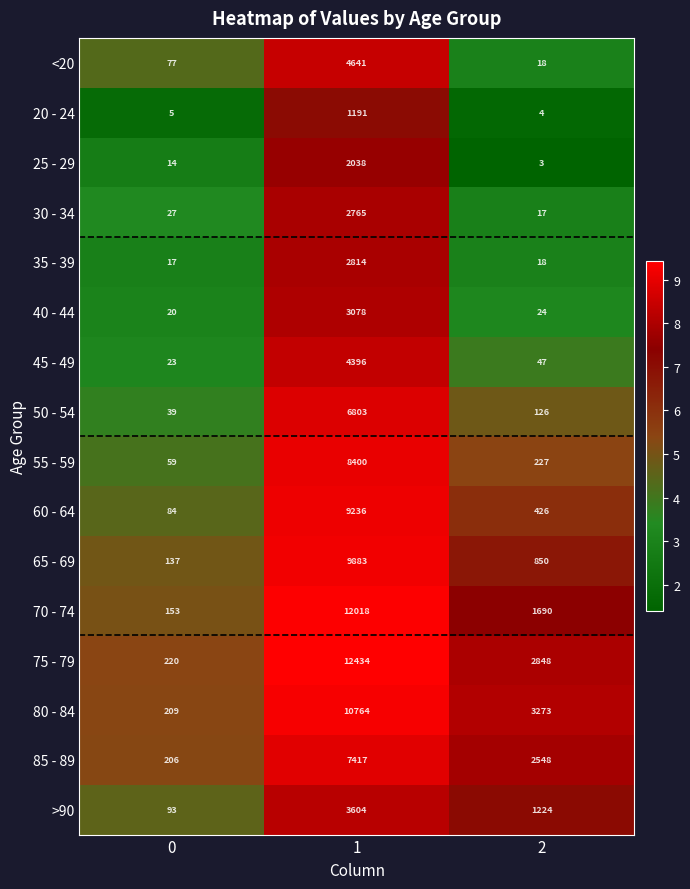

Which series has the widest spread of values?

75 - 79